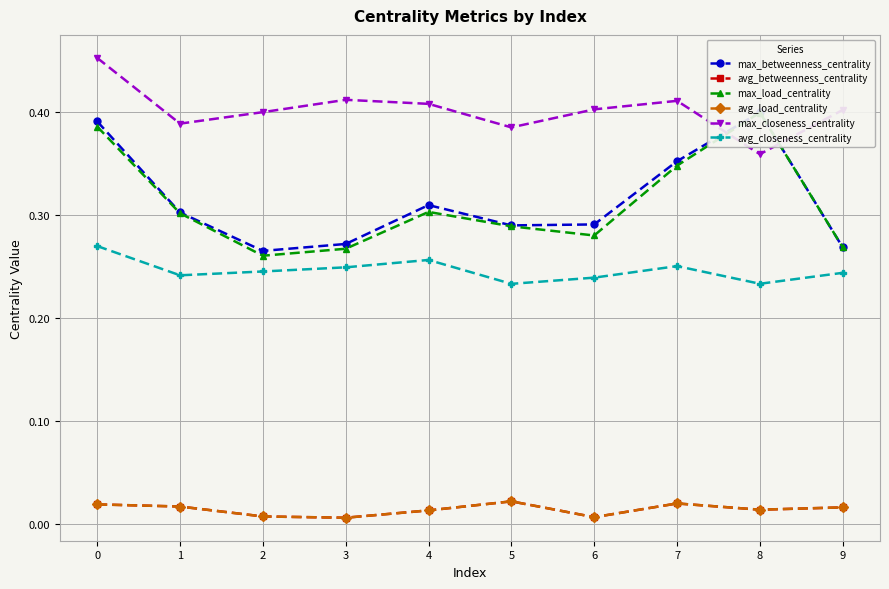

Which category has the highest value in the max_betweenness_centrality series?

8